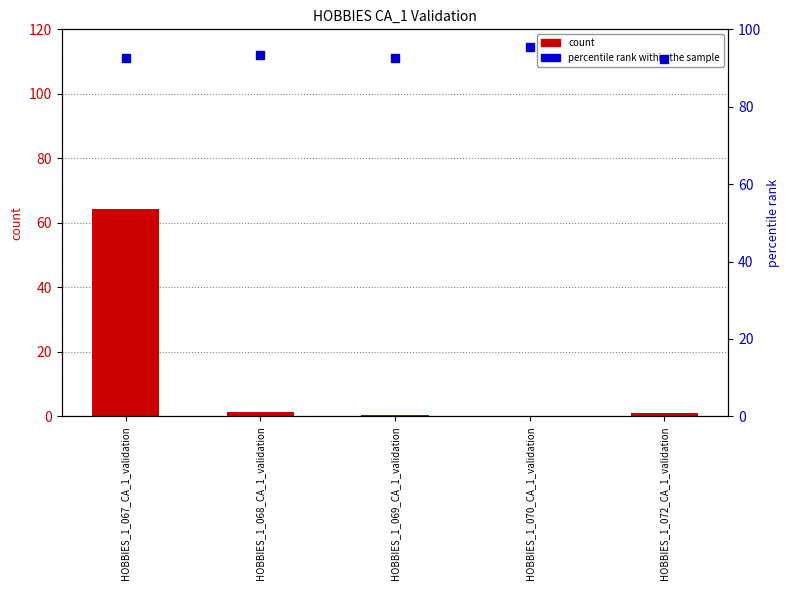

Which series has the largest Y range (max minus min)?

count